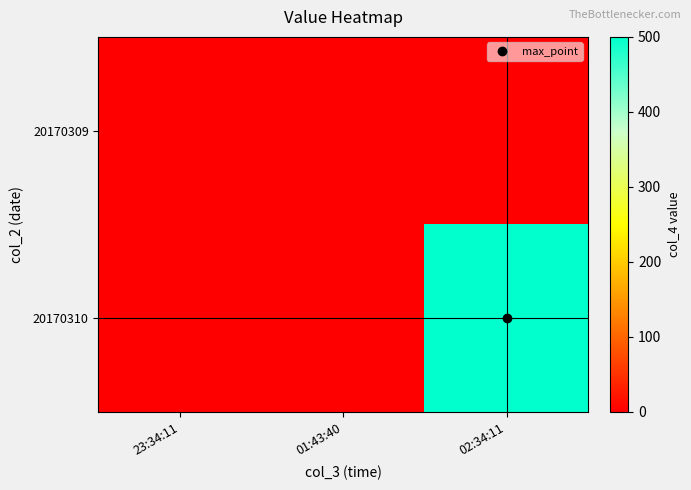

What is the maximum value shown in the chart?

500